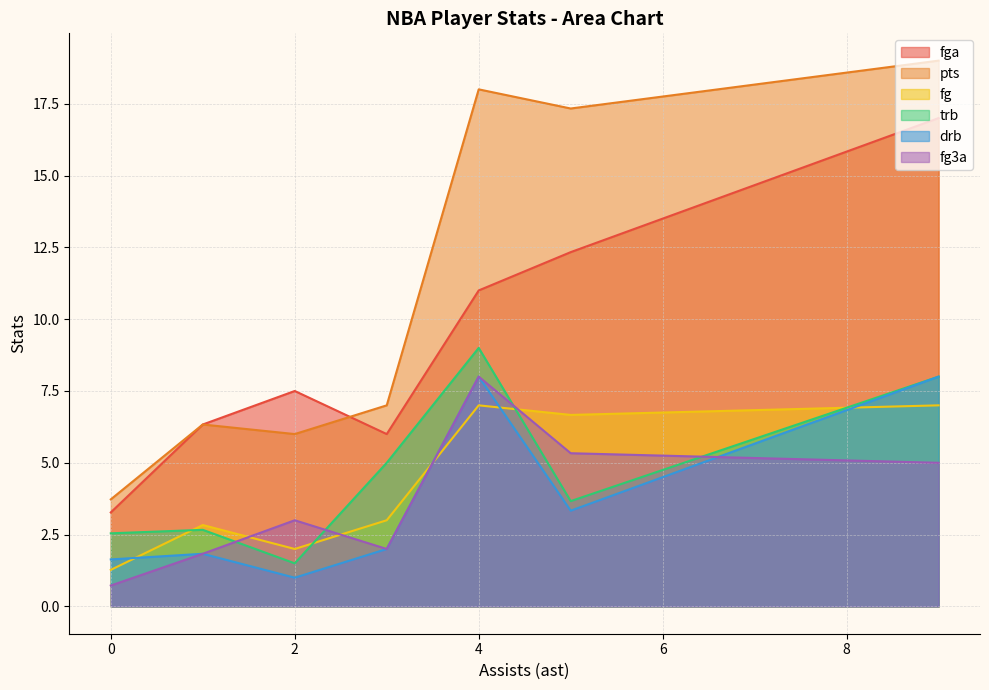

True or false: fg and drb intersect in this chart.

True